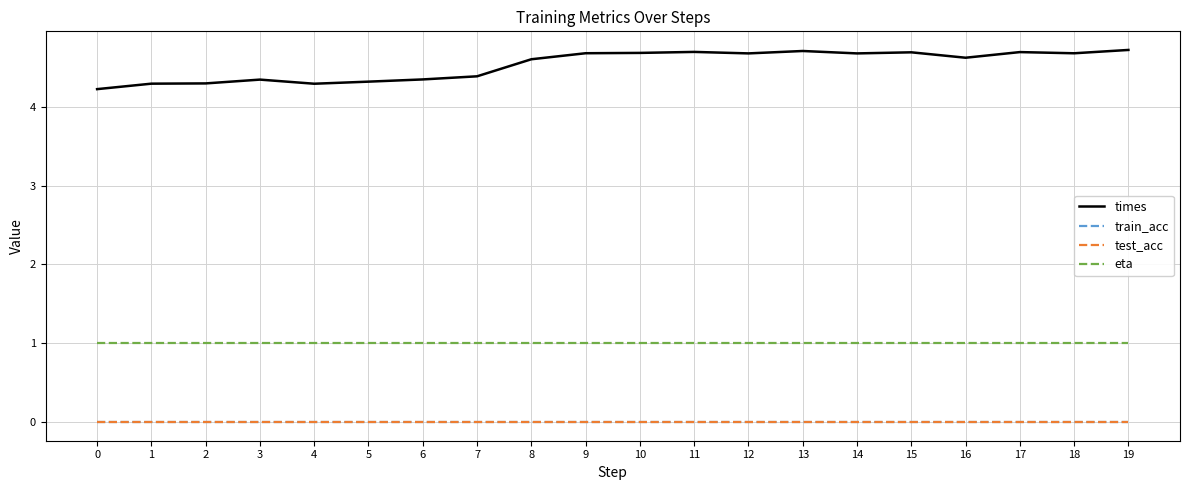

Is it true that train_acc equals 0.0 at 2?

True